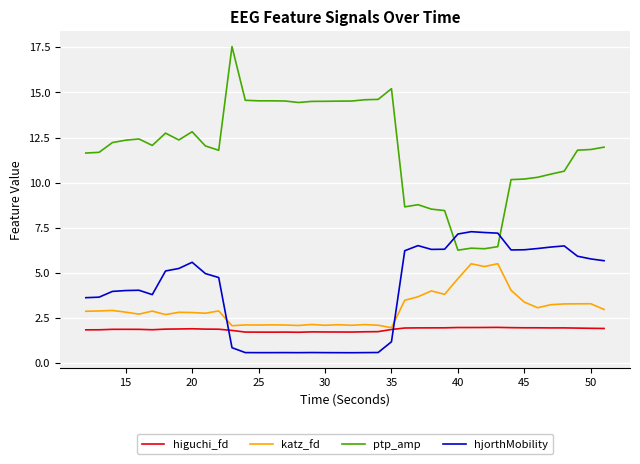

True or false: katz_fd and hjorthMobility cross at least once.

True